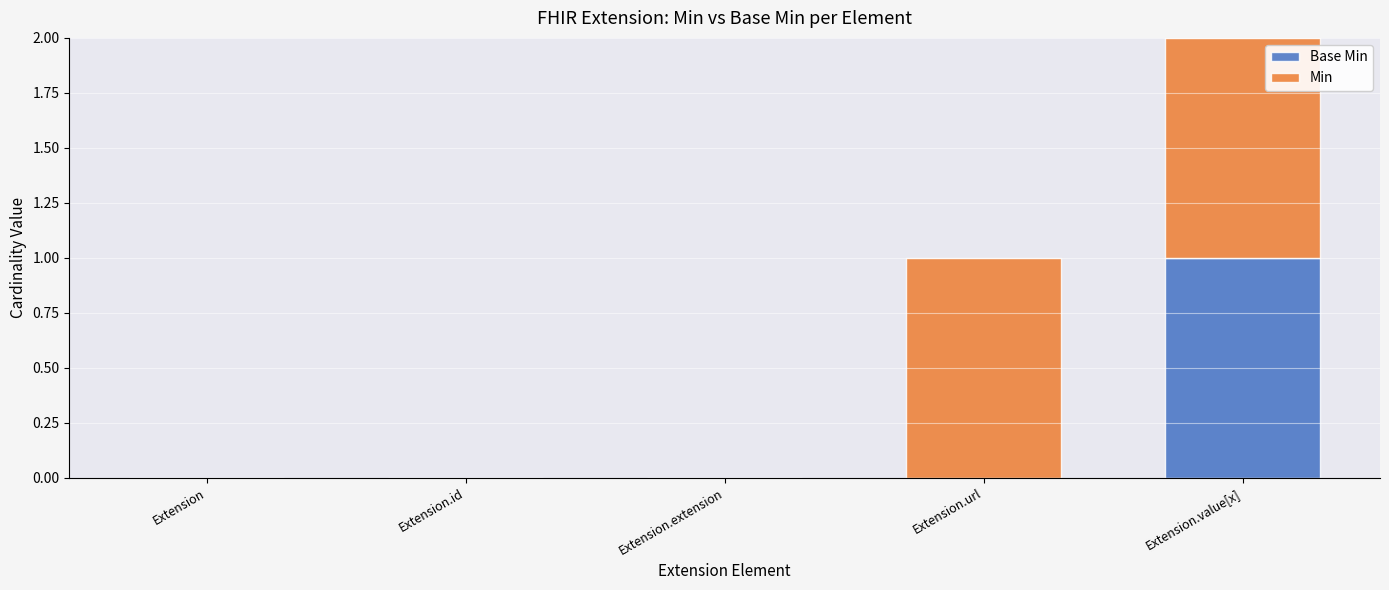

At which category is the sum across all series the highest?

Extension.value[x]